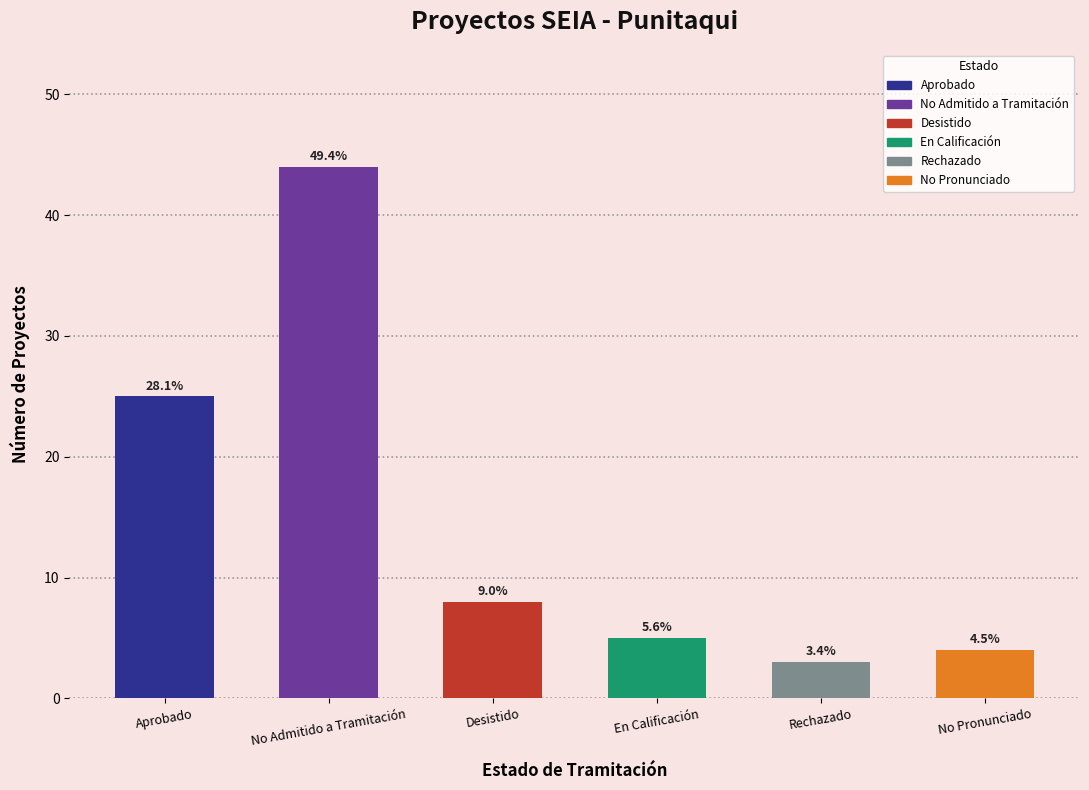

How many bars are there in total?

6